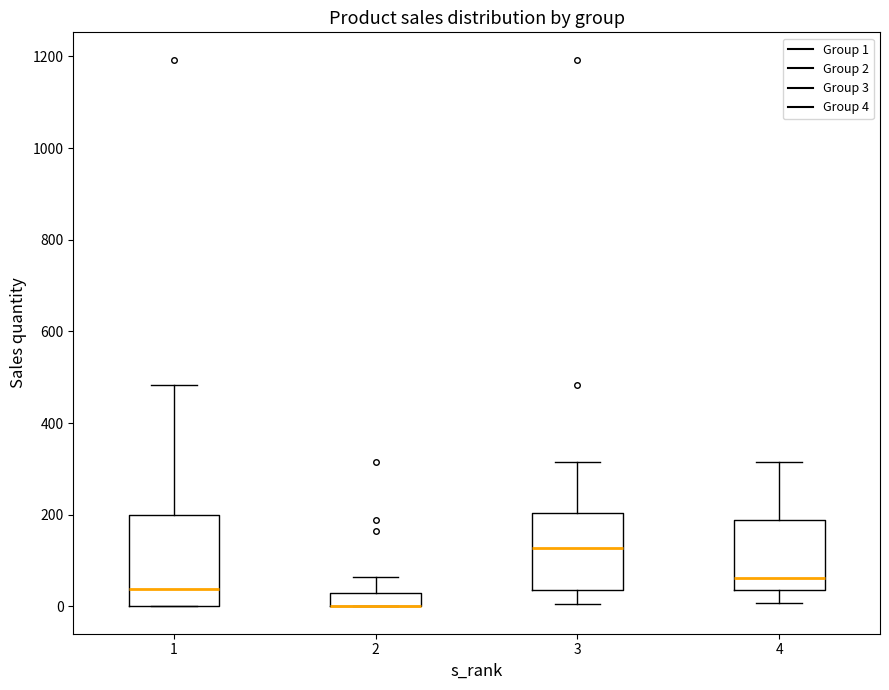

Where does the median line of the box at x = 3 sit on the y-axis? The values are not printed on the chart, so give them approximately, as read against the axis.

120